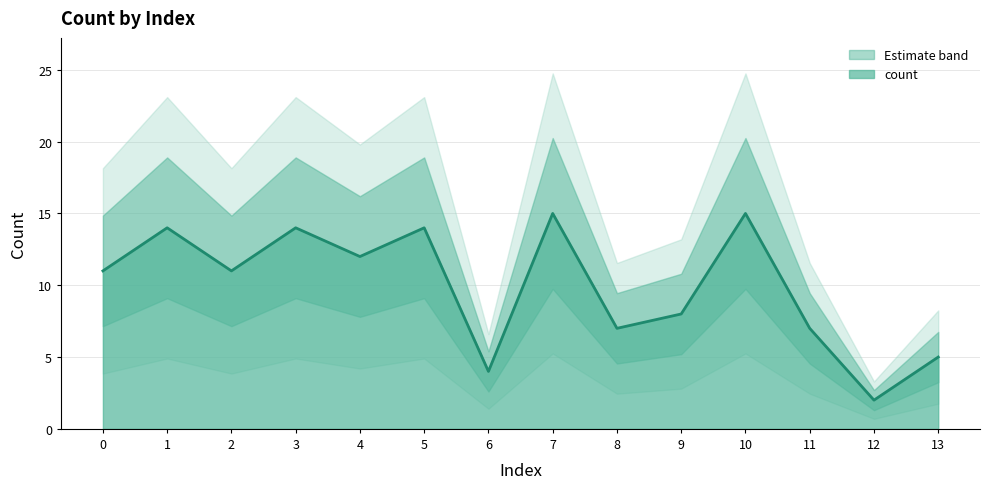

How many values are below 11?

6